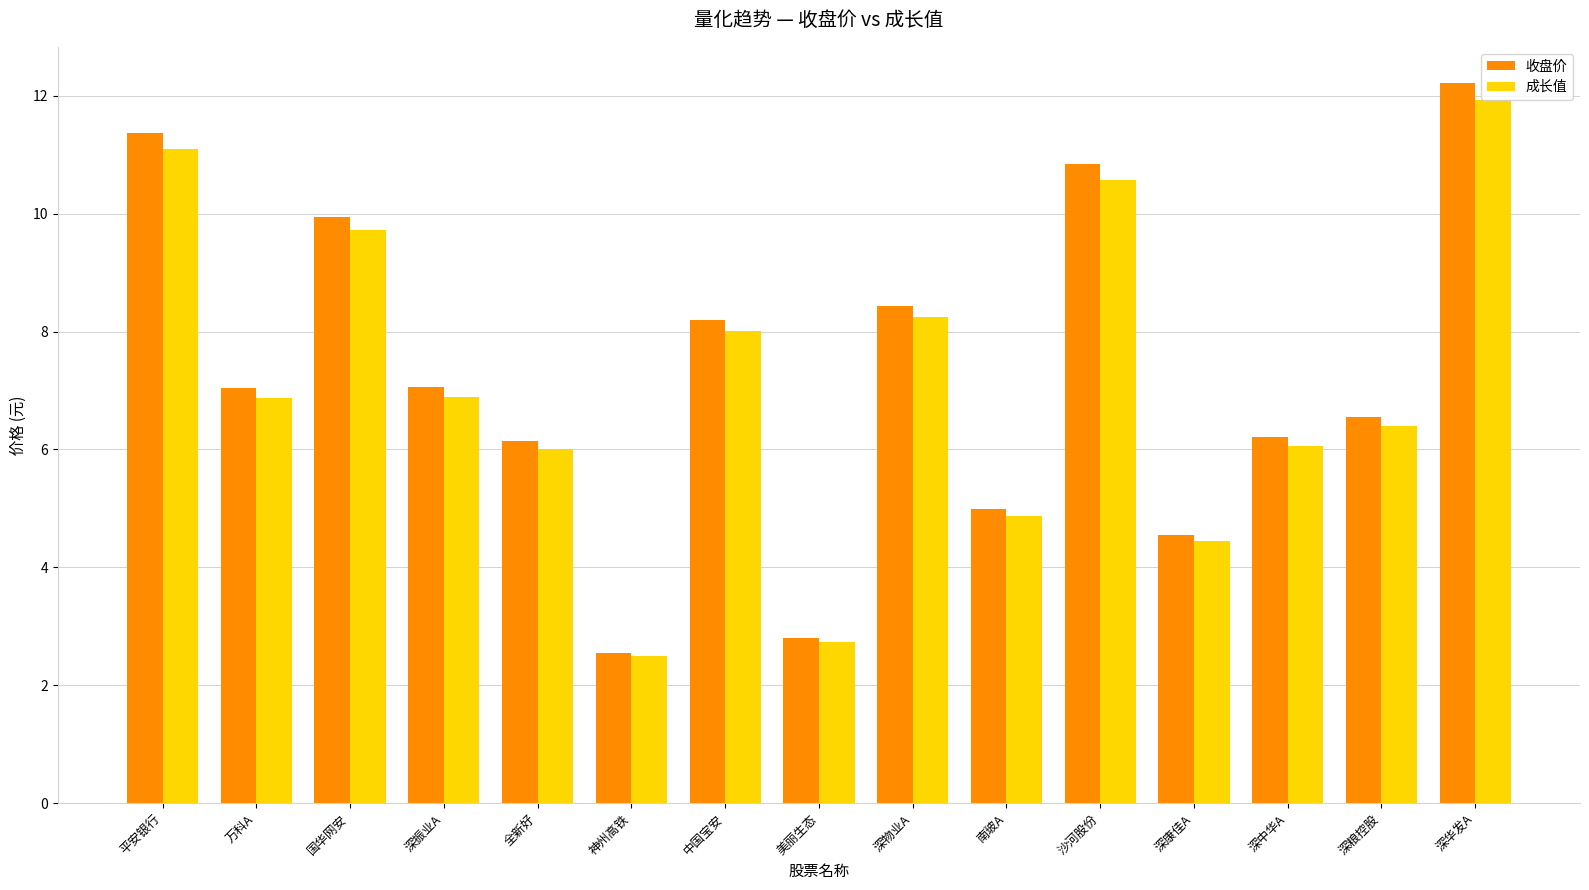

What is the average value of the 成长值 series?

7.1